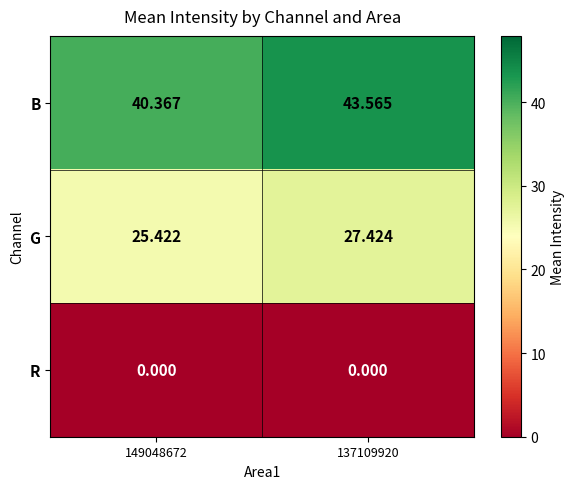

How many series are shown in this chart?

3